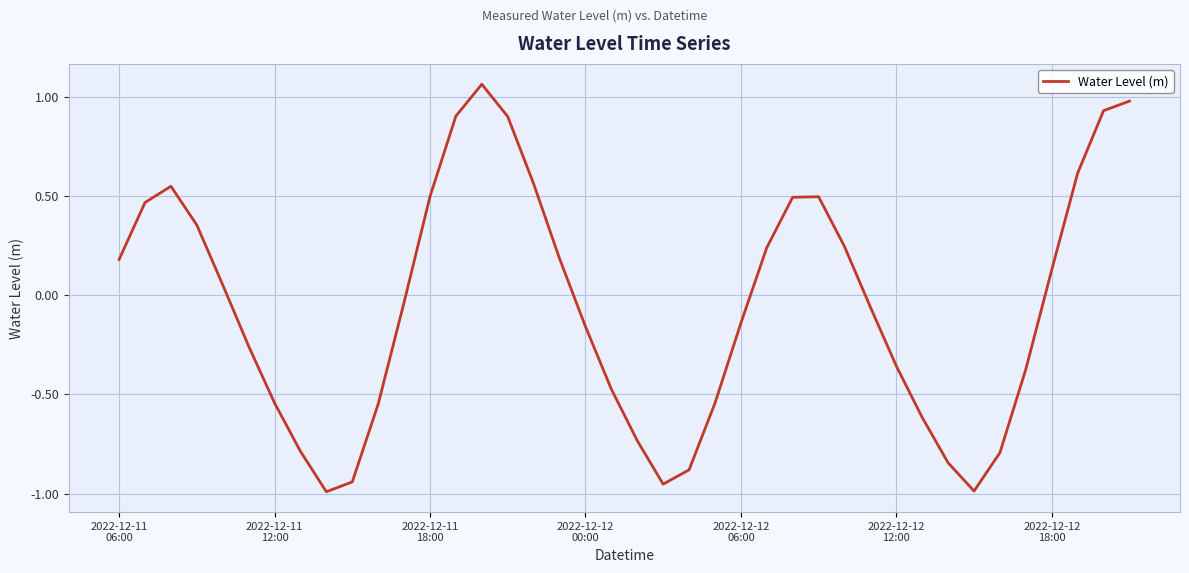

What is the difference between the maximum and minimum values?

2.1